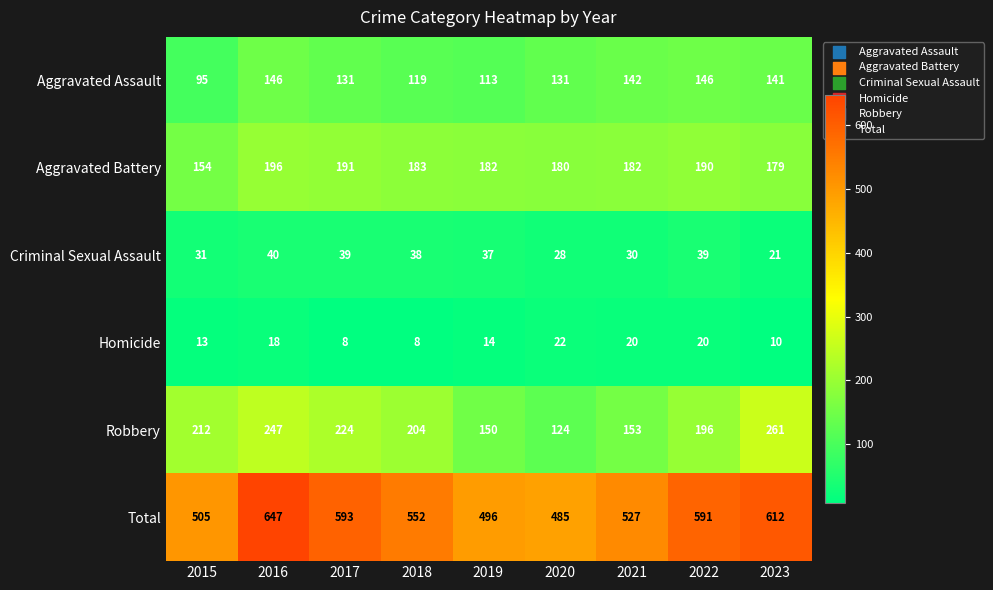

Rank the series by their maximum value, from highest to lowest.

Total, Robbery, Aggravated Battery, Aggravated Assault, Criminal Sexual Assault, Homicide